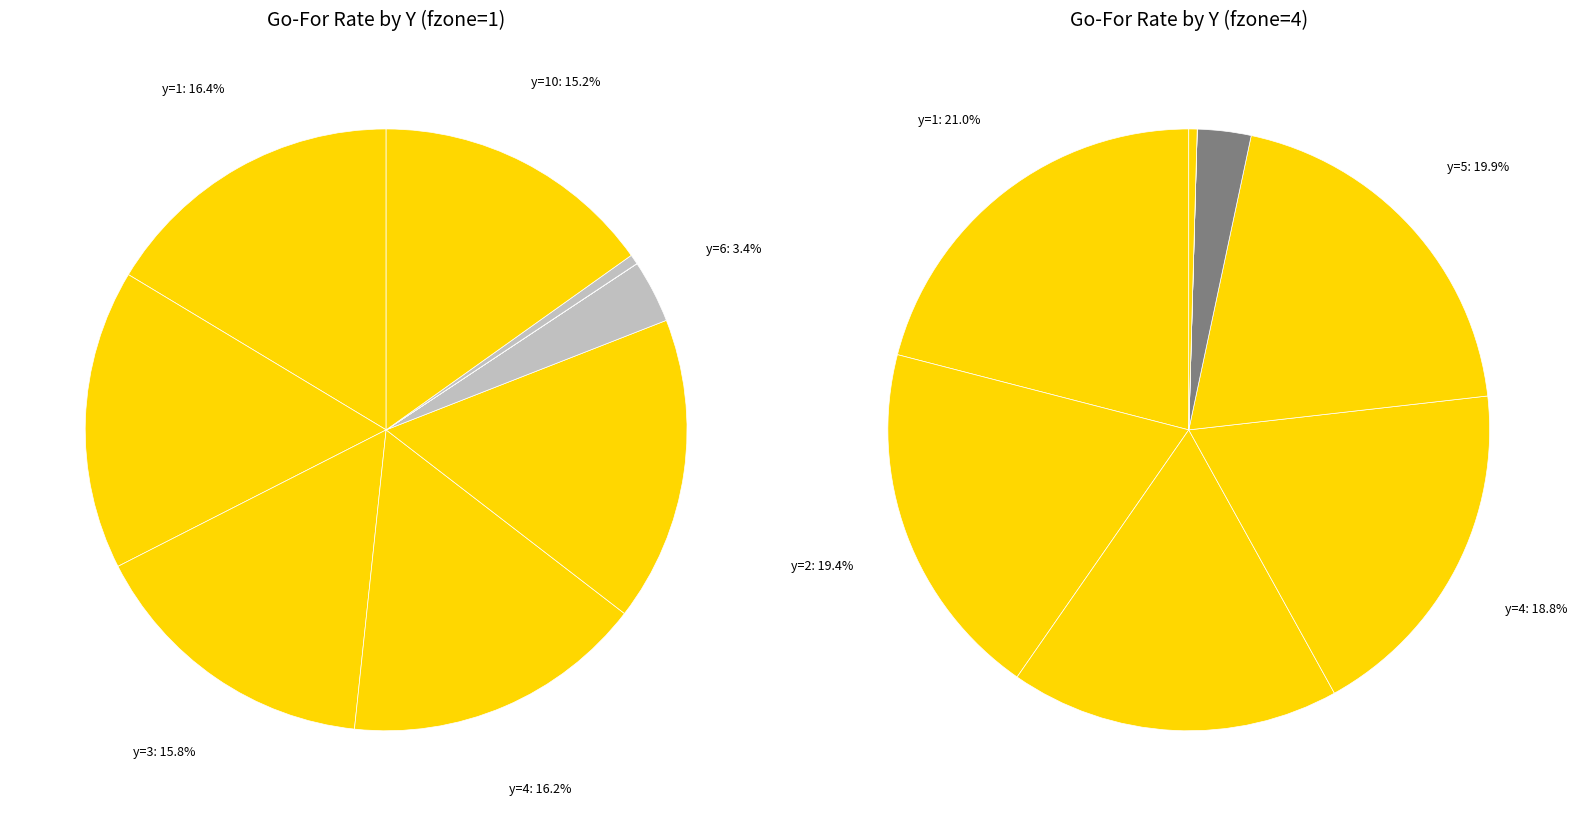

Is it true that y=4 is 30% of the pie?

False